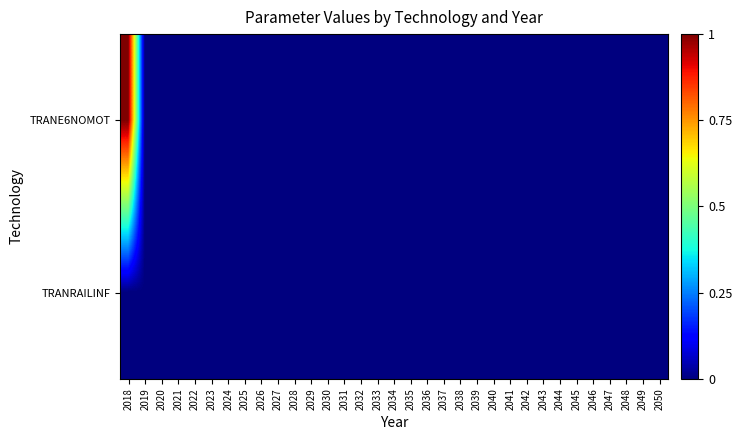

Which series has the widest spread of values?

TRANE6NOMOT